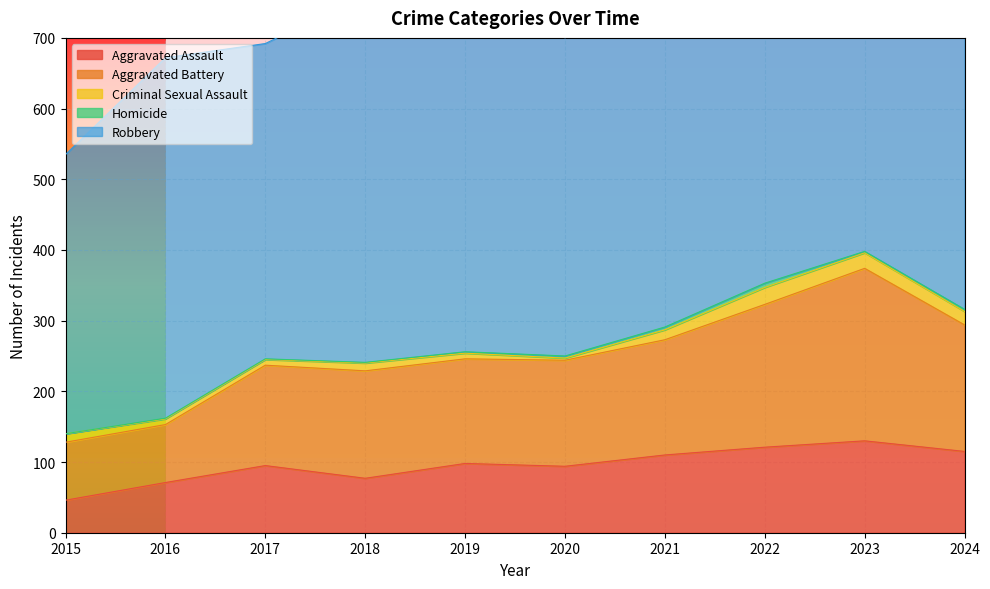

Count the Homicide values in the range 1 to 3.

7